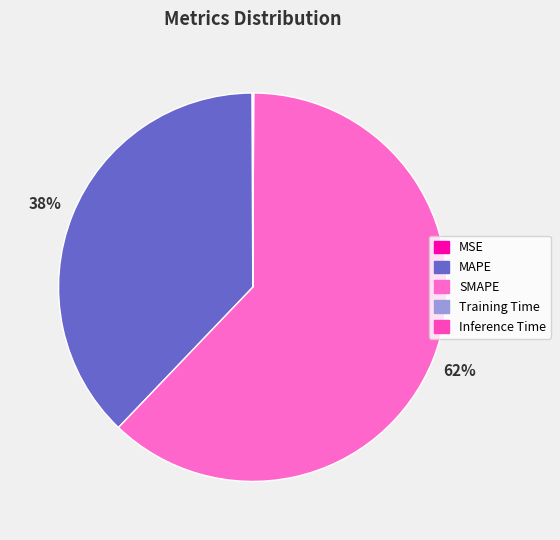

How many slices are in this pie chart?

5